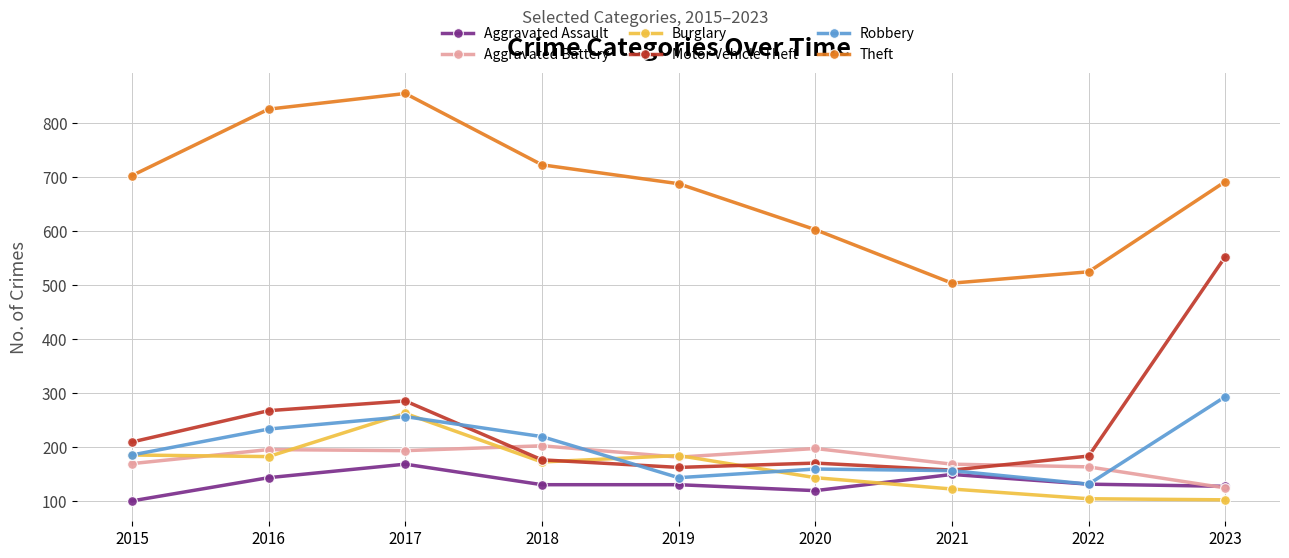

Read the Aggravated Assault value at 2016, to the nearest 5.

145